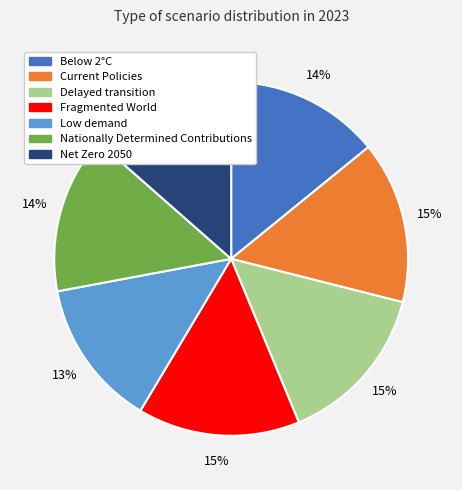

Do Net Zero 2050 and Delayed transition together represent more than half of the pie?

No